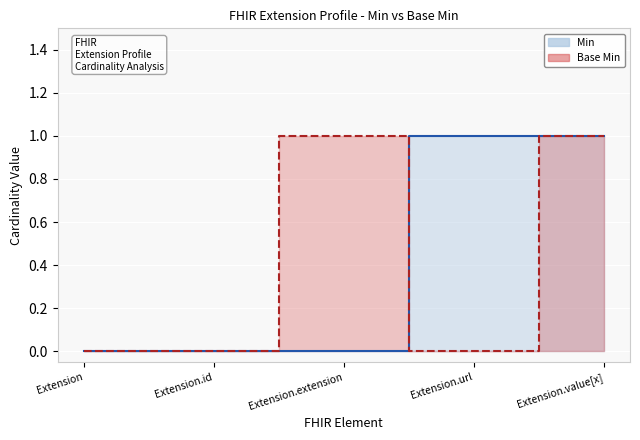

What are all the series names shown in the legend?

Min, Base Min